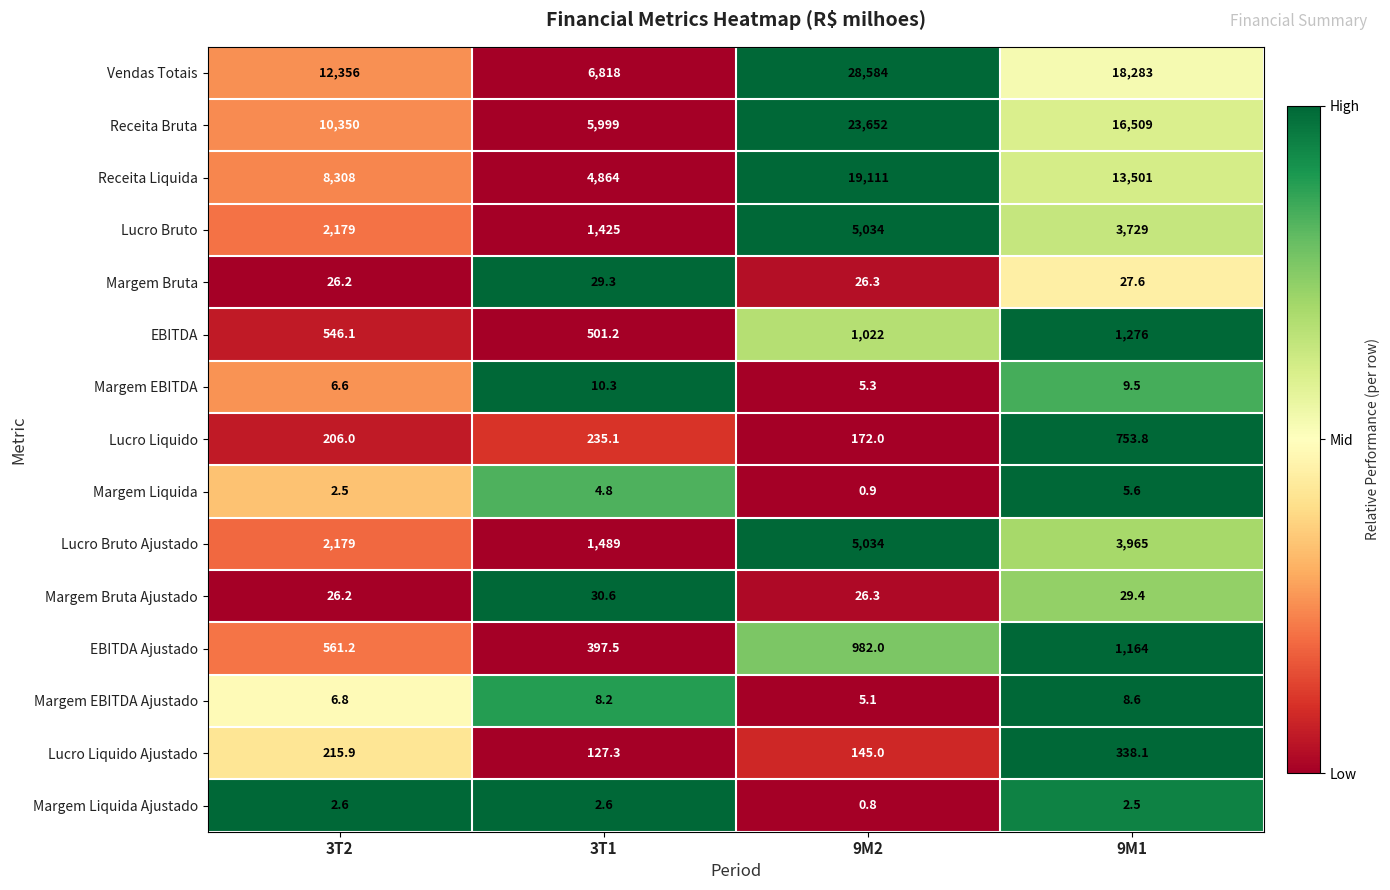

The value of Lucro Bruto at 3T1 is 1425.0. True or false?

True